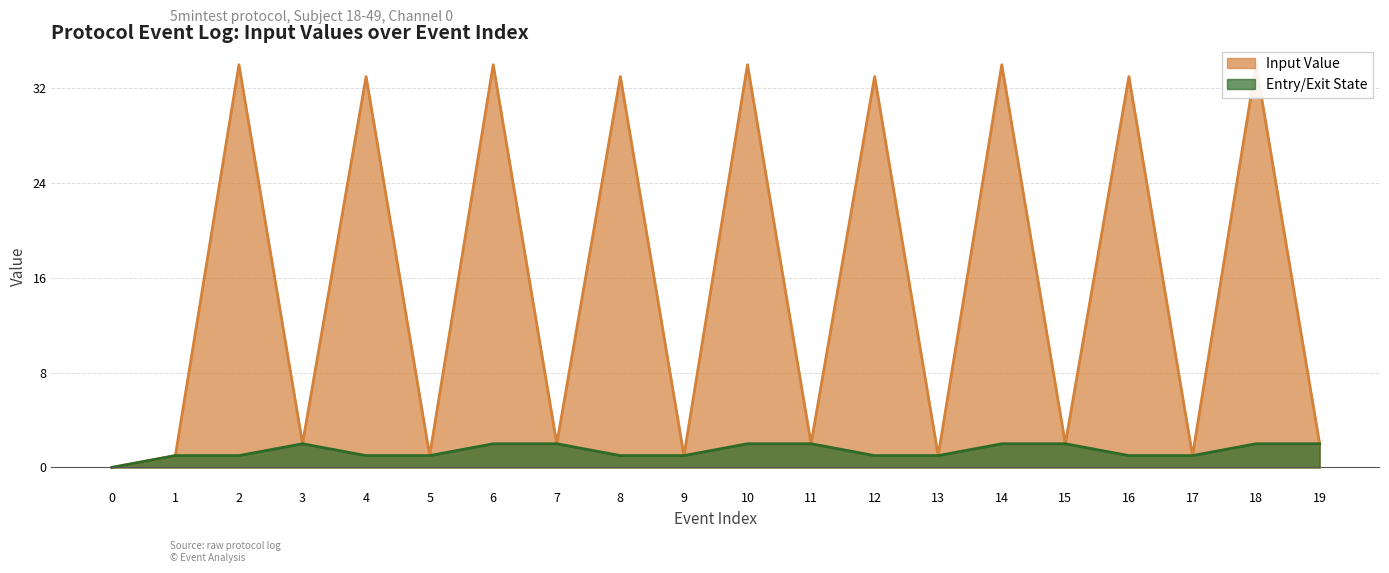

What is the total value across all series at 10?

36